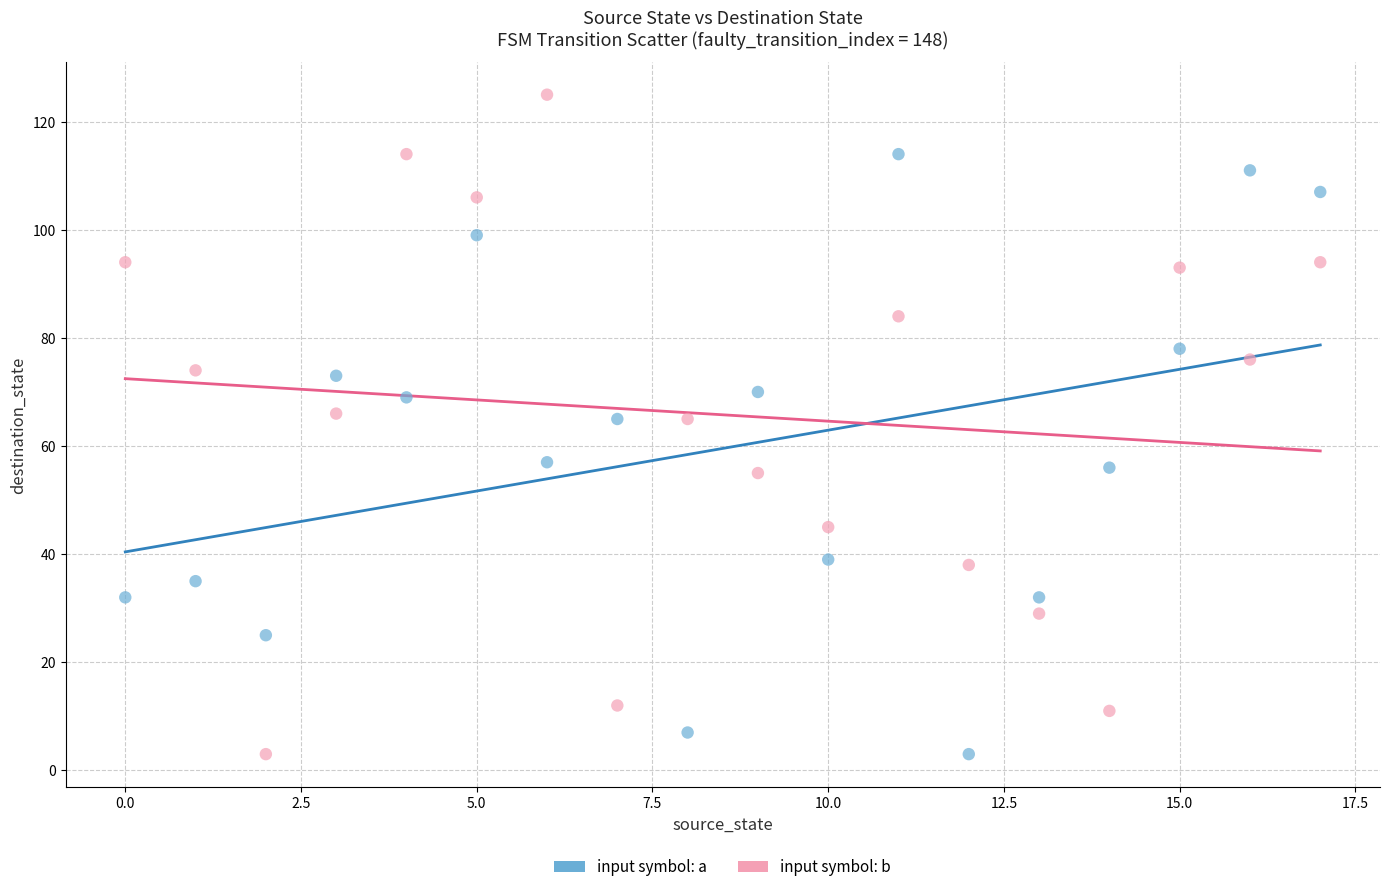

What are all the series names shown in the legend?

input symbol: a, input symbol: b